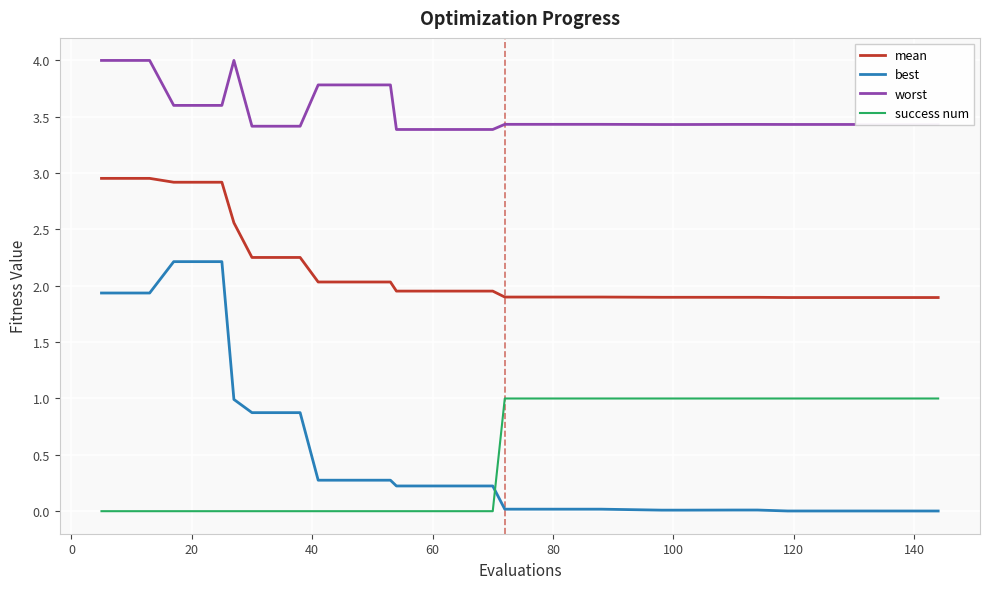

Which series has the widest spread of values?

best